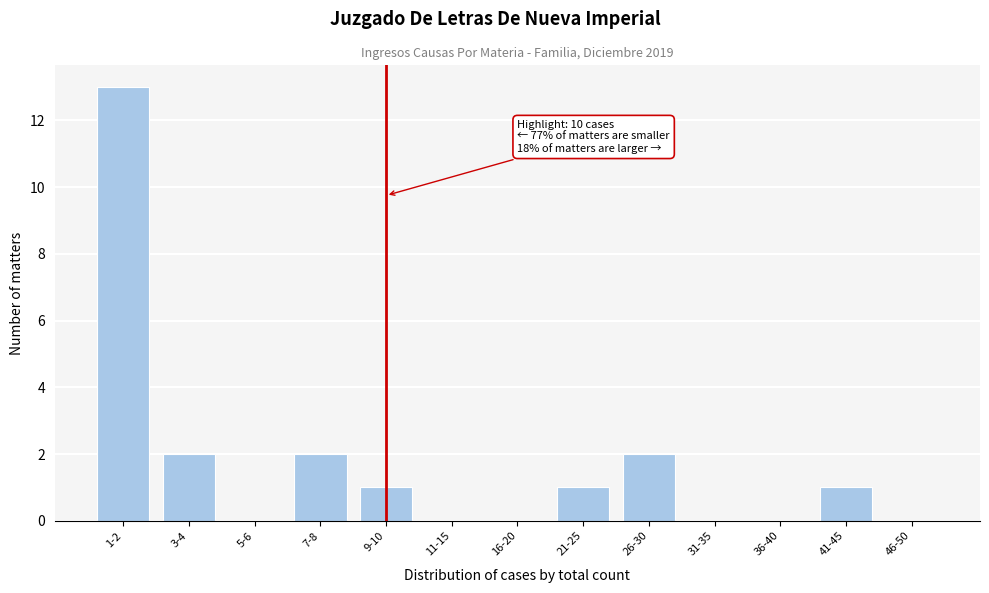

Reading right to left, what are all the values shown in this chart?

46-50=0	41-45=1	36-40=0	31-35=0	26-30=2	21-25=1	16-20=0	11-15=0	9-10=1	7-8=2	5-6=0	3-4=2	1-2=13